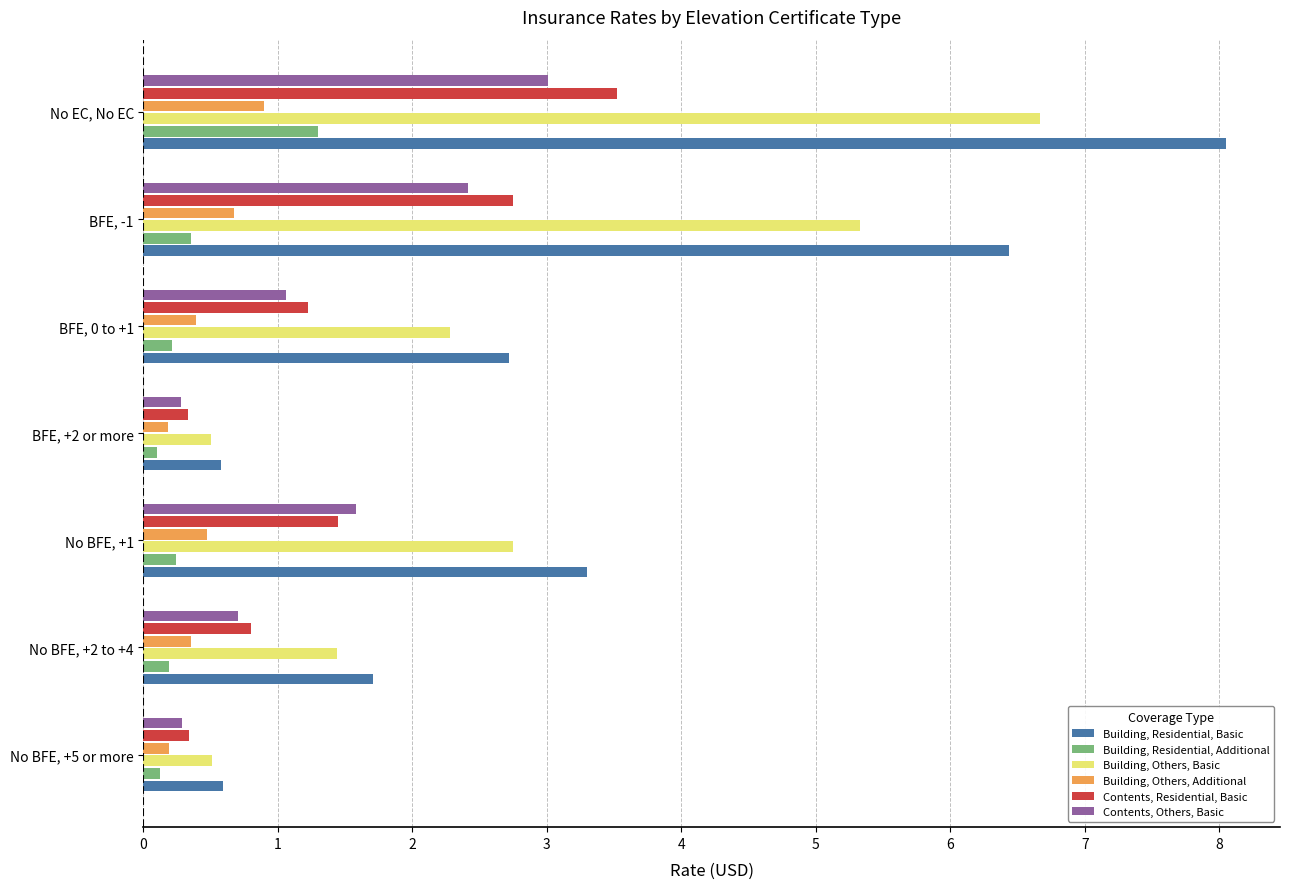

What is the average value of the Building, Others, Basic series?

2.8